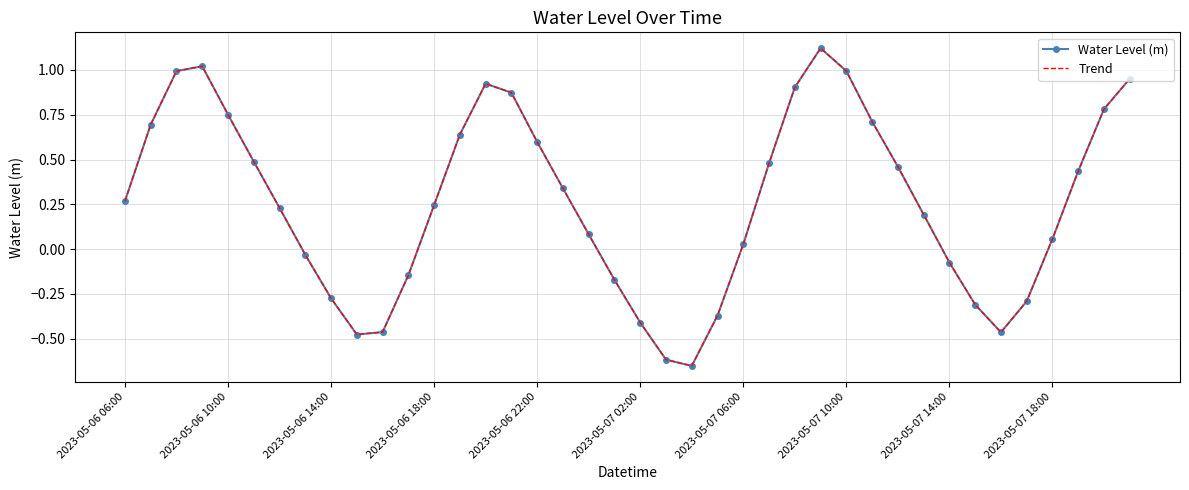

In Water Level (m), how many points are lower than both neighbors (excluding endpoints)?

3